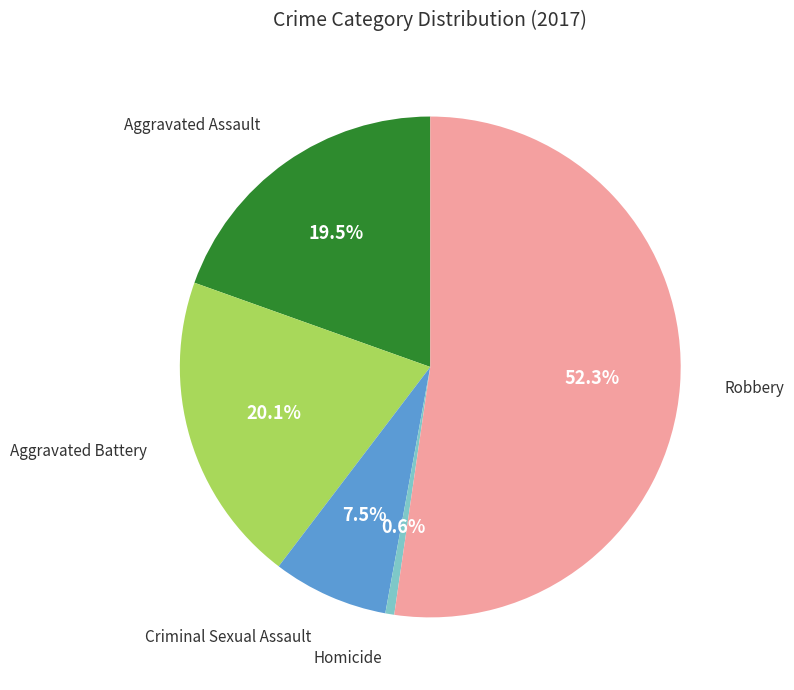

To the nearest percent, what is the difference between the largest and smallest slice percentages?

52%